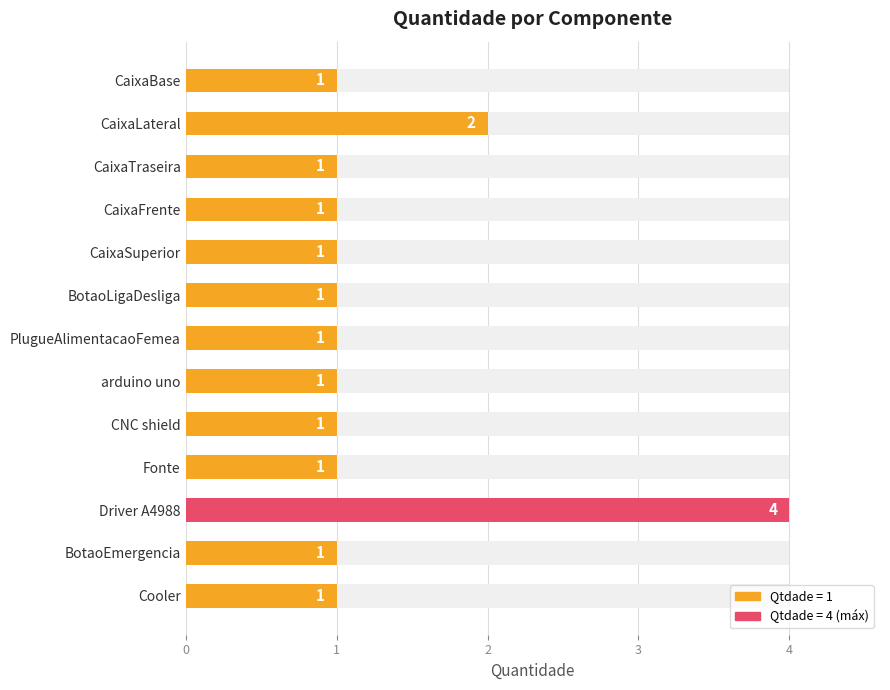

List the labels in order of value, smallest first.

CaixaBase, CaixaTraseira, CaixaFrente, CaixaSuperior, BotaoLigaDesliga, PlugueAlimentacaoFemea, arduino uno, CNC shield, Fonte, BotaoEmergencia, Cooler, CaixaLateral, Driver A4988